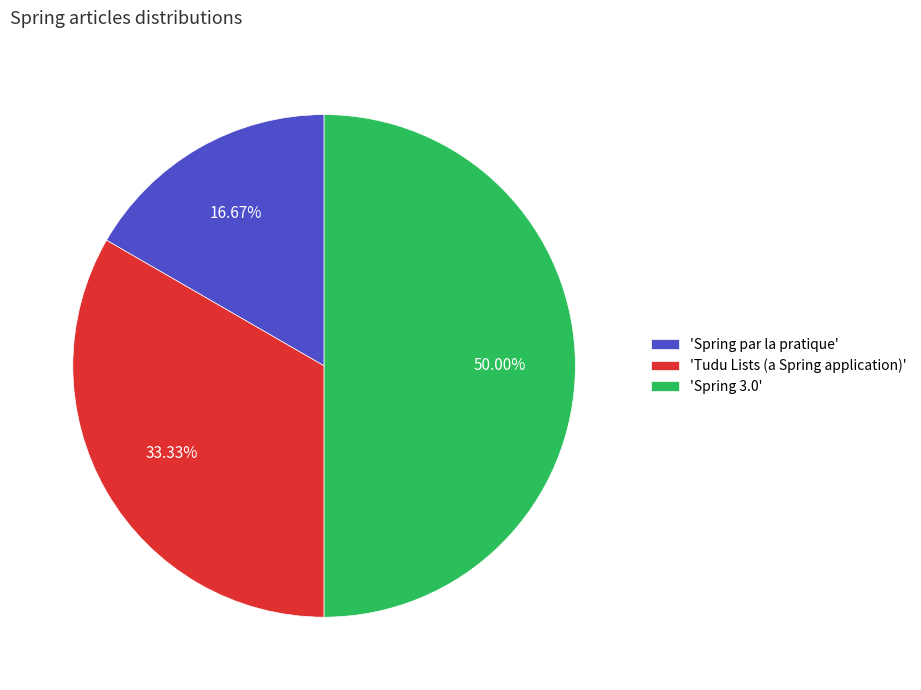

How many slices are in this pie chart?

3